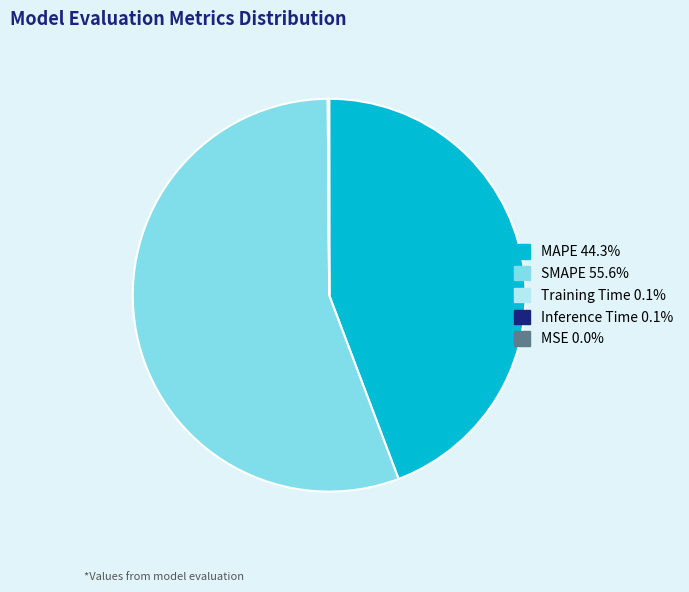

Is there a majority slice in this chart?

Yes